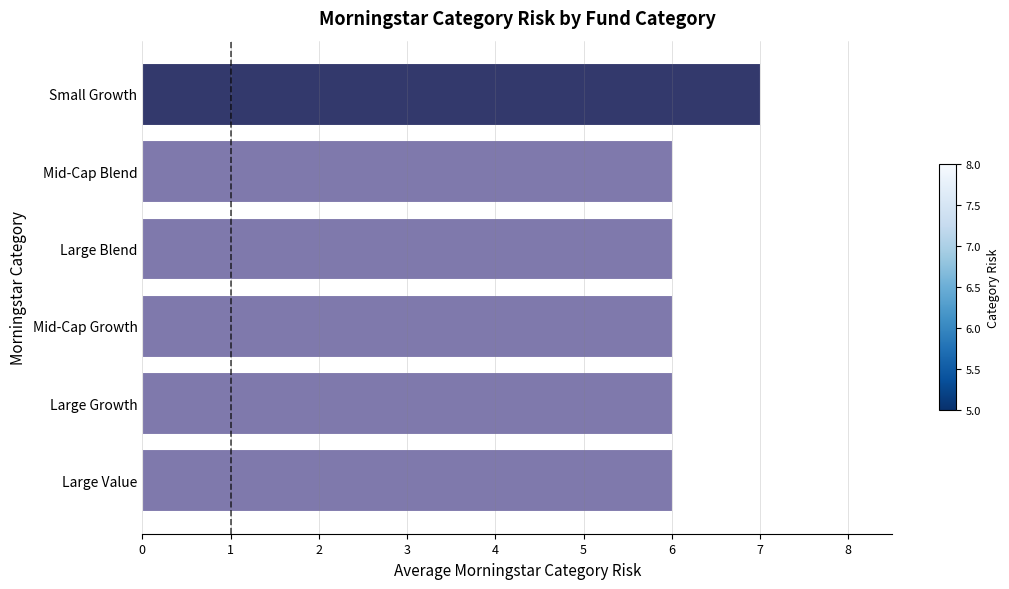

What is the average value?

6